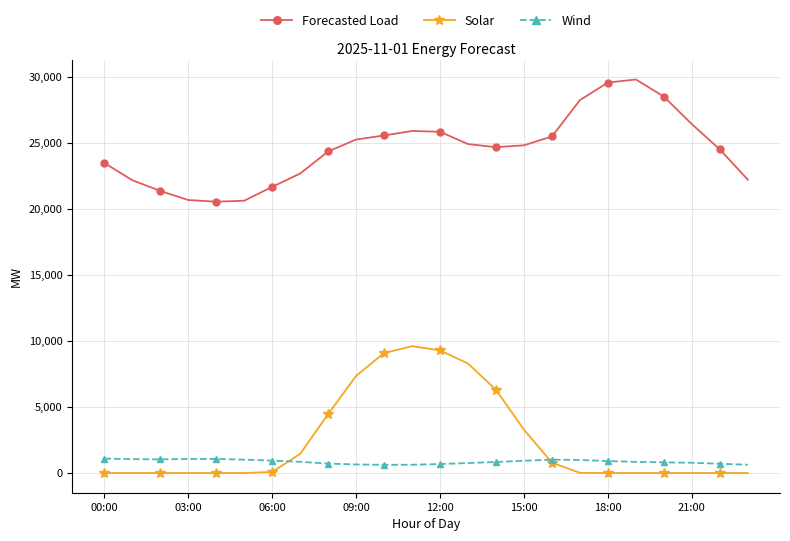

True or false: Wind and Forecasted Load intersect in this chart.

False